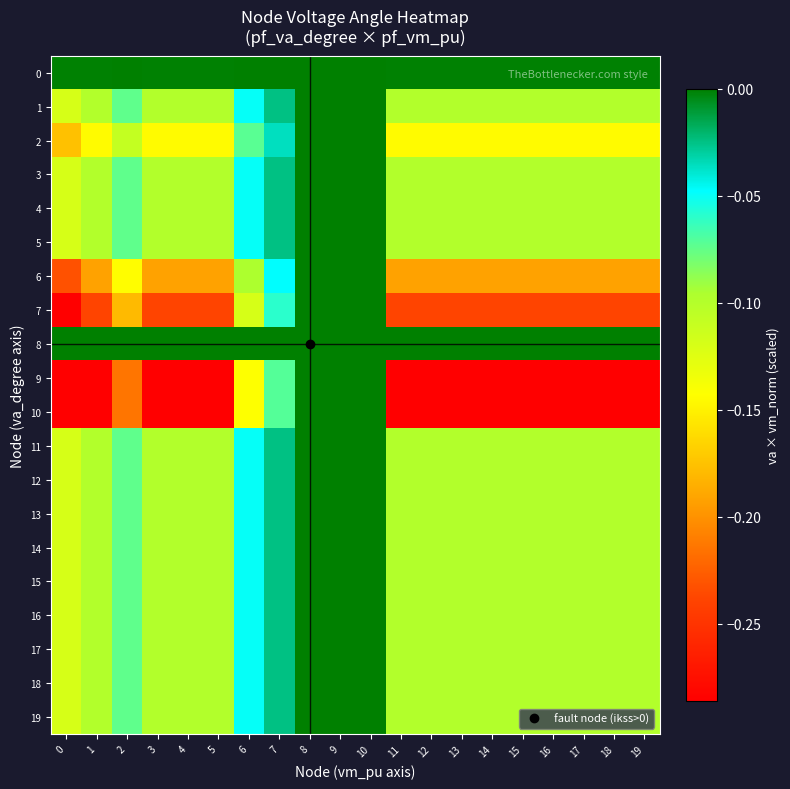

What is the spread (max minus min) of values at 12?

37.5